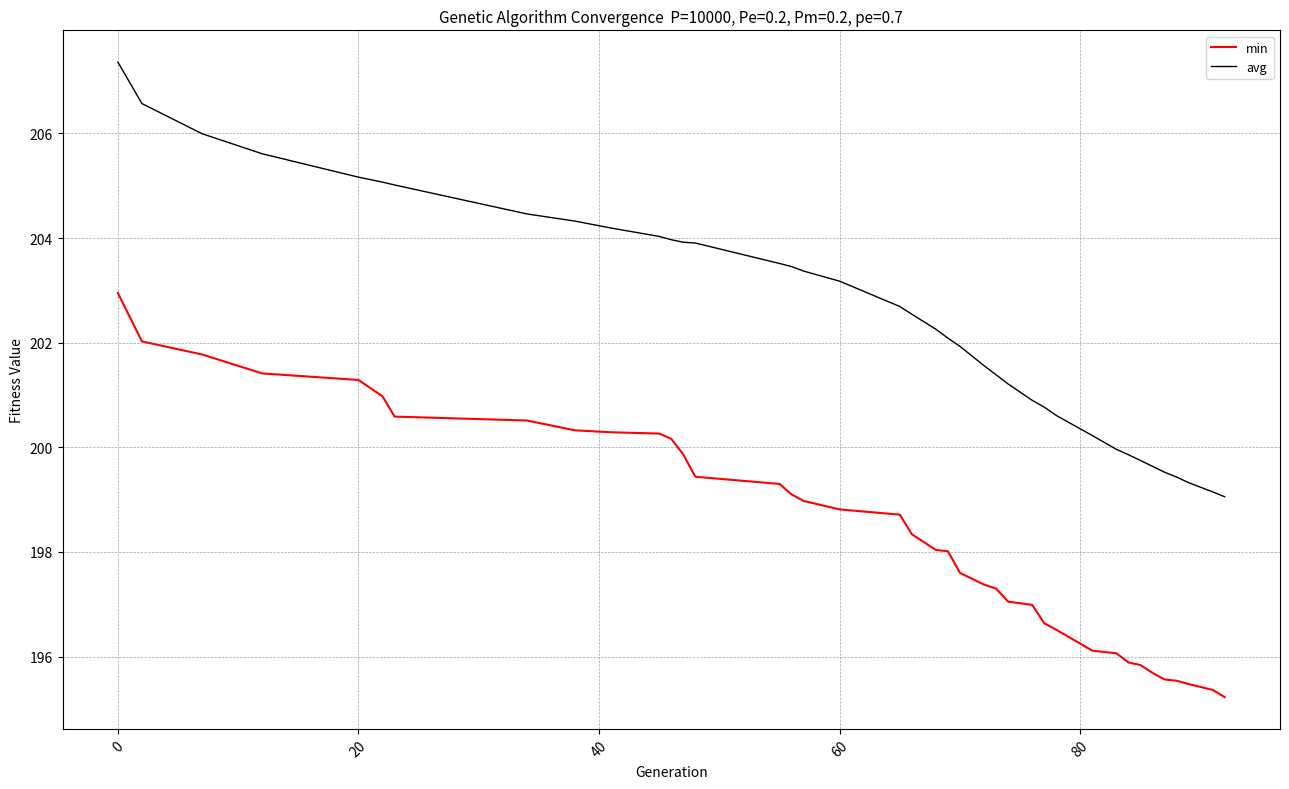

Which series has the widest spread of values?

avg